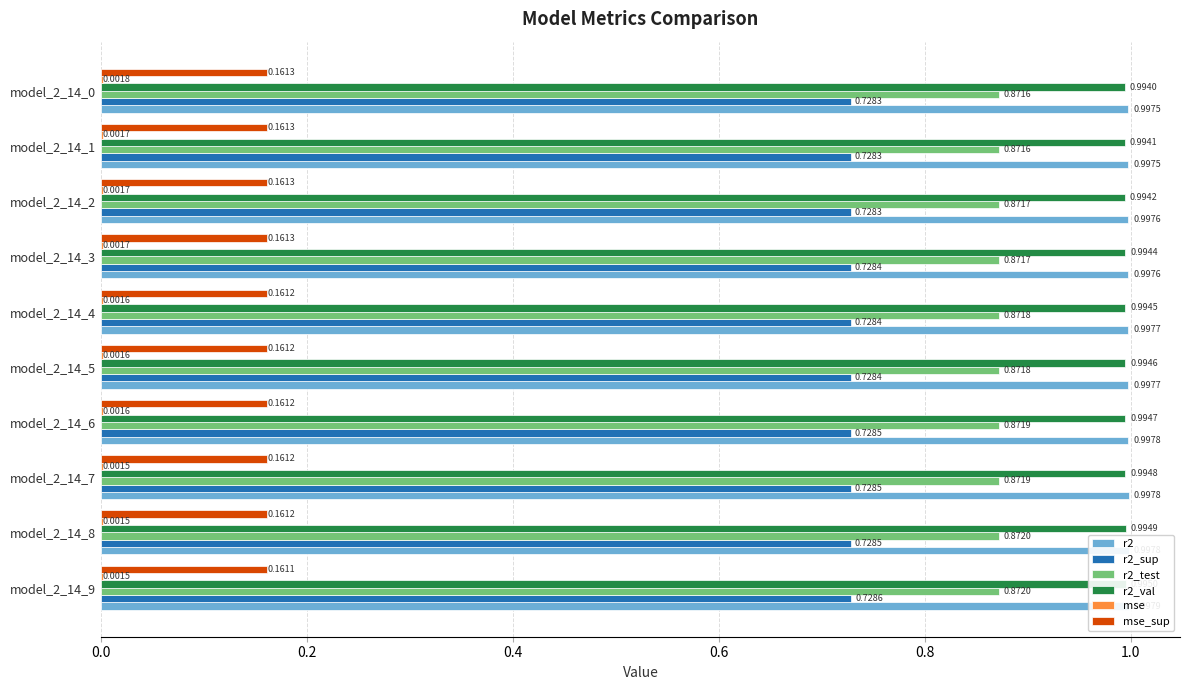

What is the lowest value of the r2_sup series?

0.7